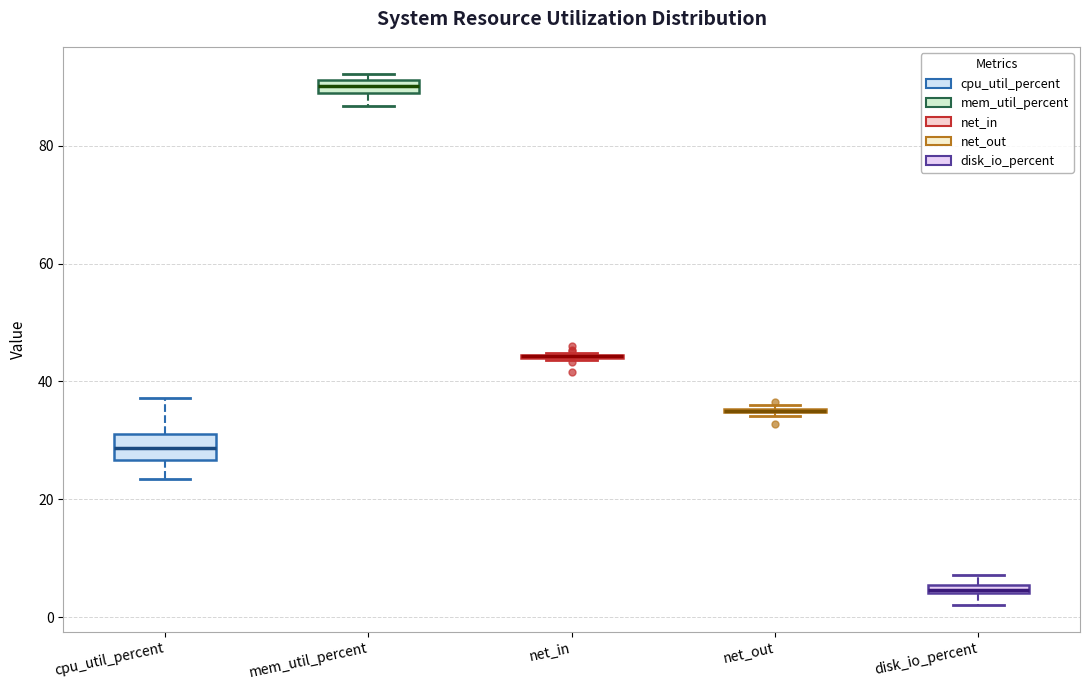

Where does the lower whisker of the box for mem_util_percent end on the y-axis? The values are not printed on the chart, so give them approximately, as read against the axis.

86